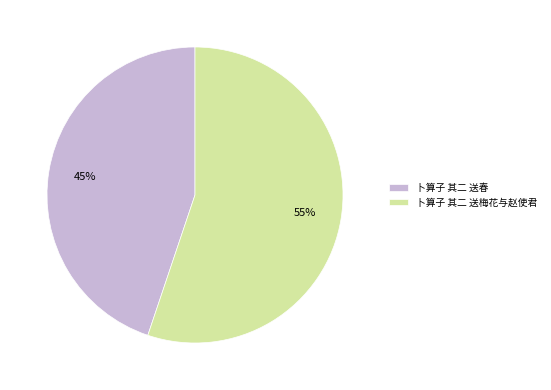

Is it true that 卜算子 其二 送梅花与赵使君 is 55% of the pie?

True